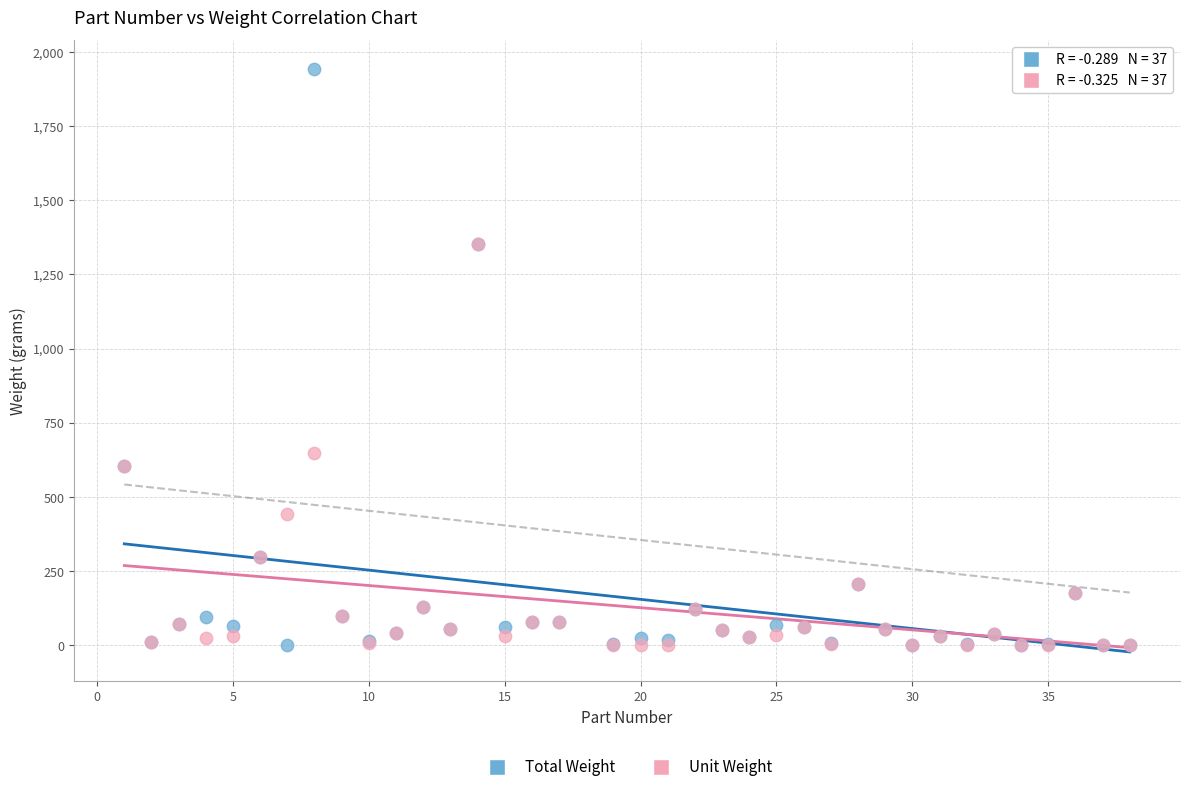

Which series contains the highest Y value?

Total Weight